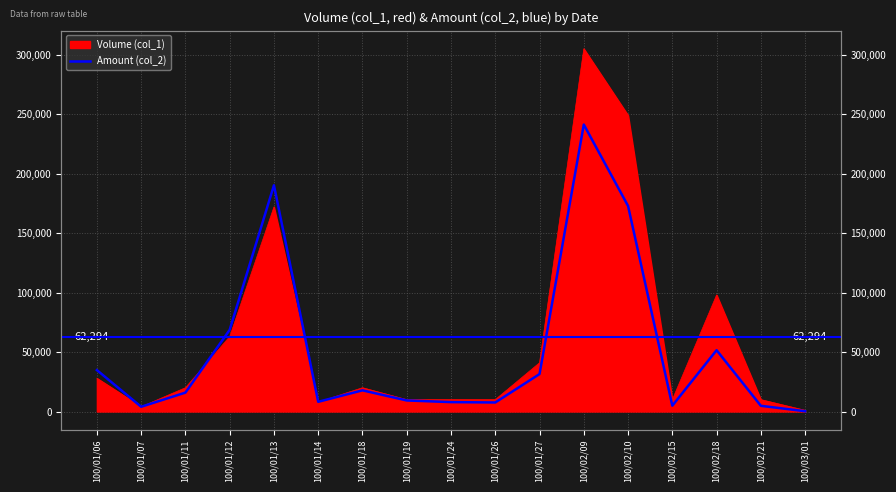

At which category does the chart reach its peak across all series?

100/02/09